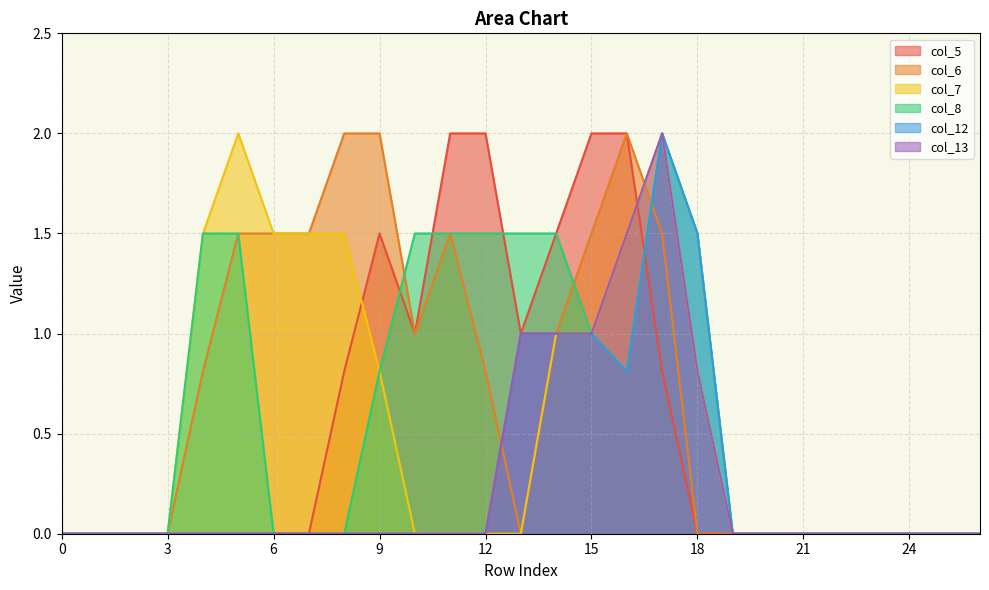

In col_5, how many points are lower than both neighbors (excluding endpoints)?

2